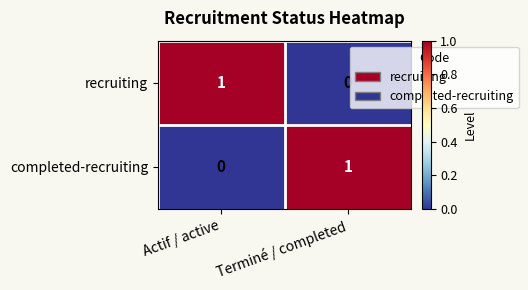

At which label does completed-recruiting reach its minimum?

Actif / active